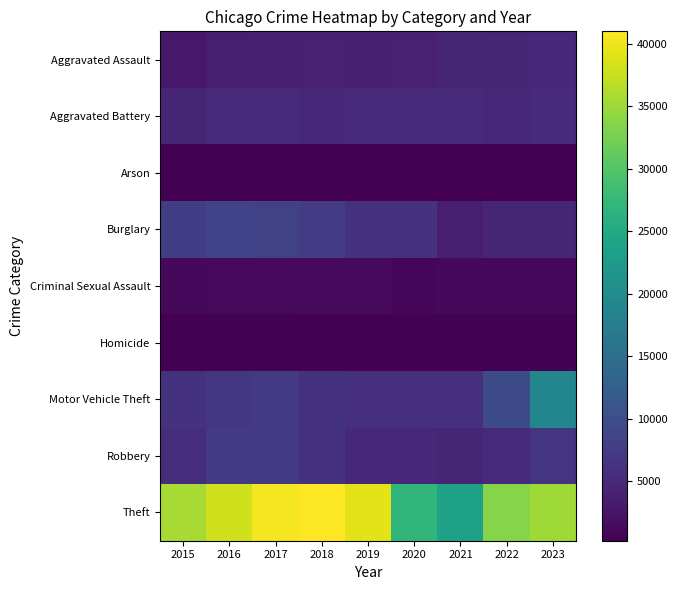

Which has a higher value, 2017 or 2020?

2020